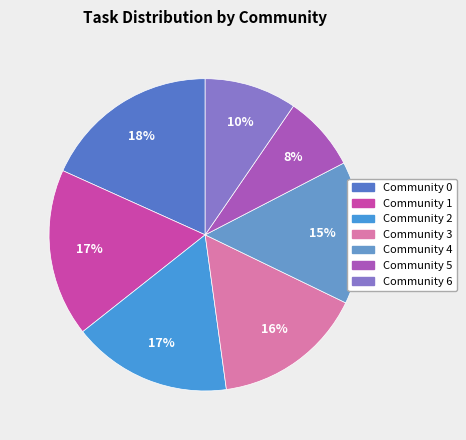

Rank the categories by value from lowest to highest.

Community 5, Community 6, Community 4, Community 3, Community 2, Community 1, Community 0